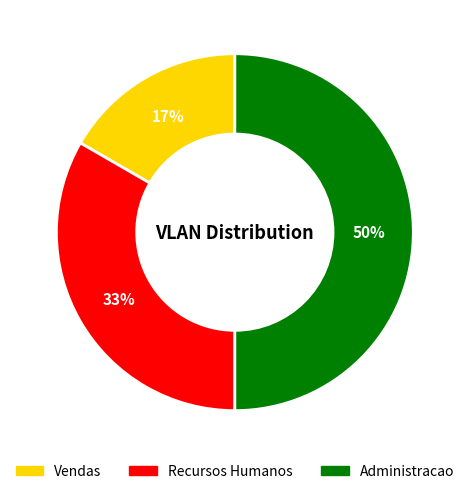

Does Vendas represent more than half of the total?

No